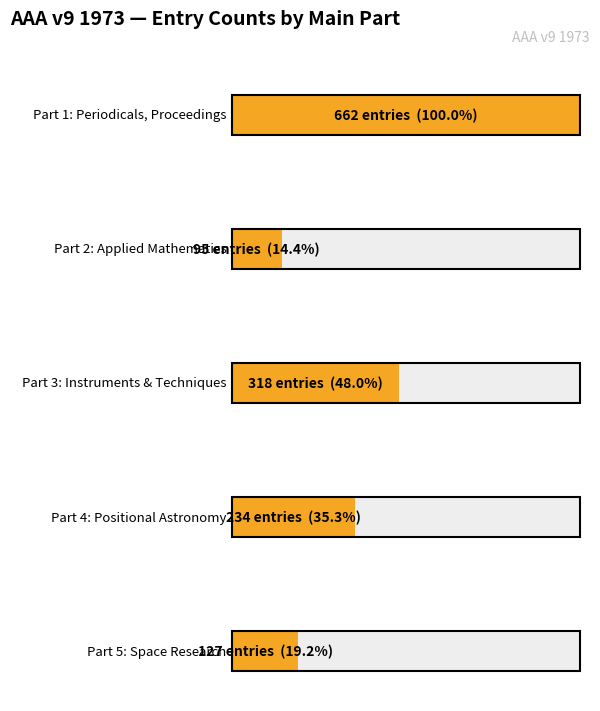

Count the number of data series in this chart.

2